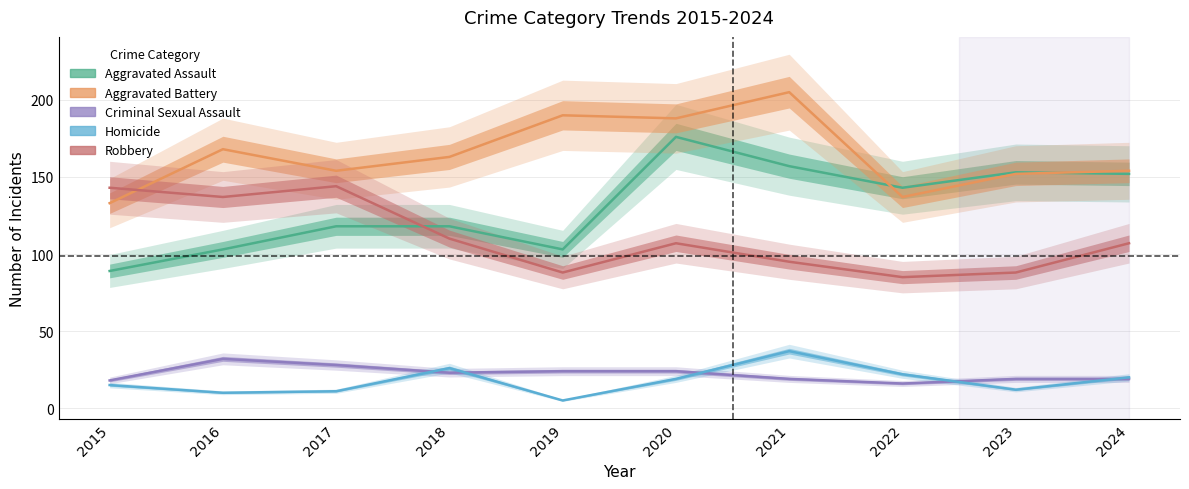

Which series has the widest spread of values?

Aggravated Assault